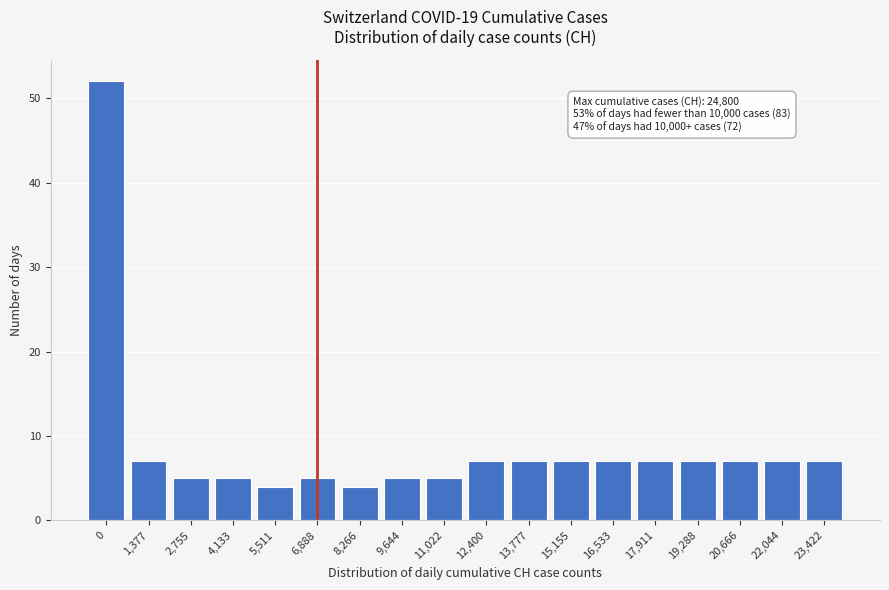

Reading right to left, transcribe all the data shown in this chart.

7	7	7	7	7	7	7	7	7	5	5	4	5	4	5	5	7	52